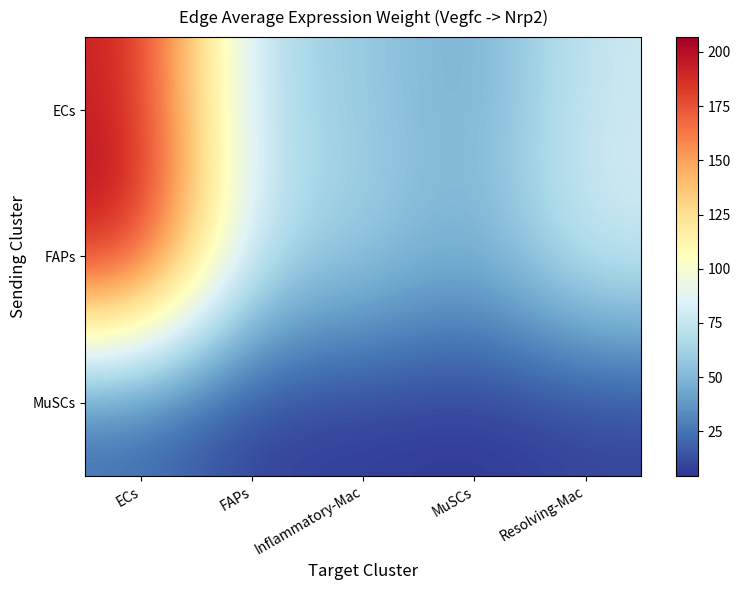

Rank the series by their maximum value, from highest to lowest.

FAPs, ECs, MuSCs